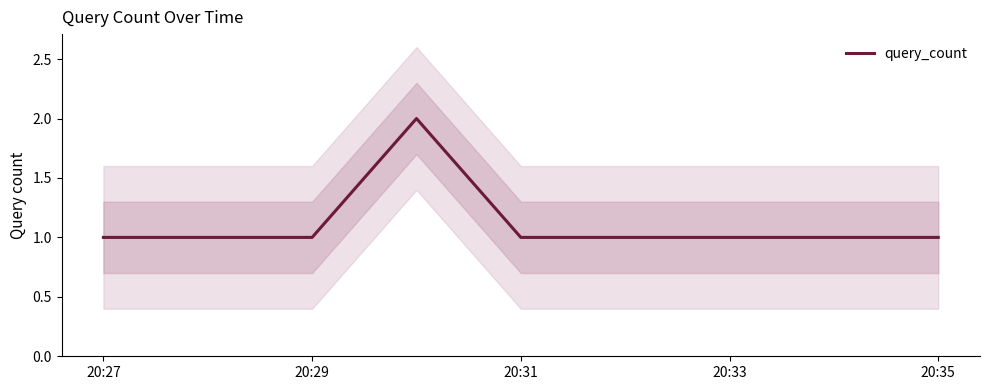

True or false: the data has more than 2 interior local peaks.

False